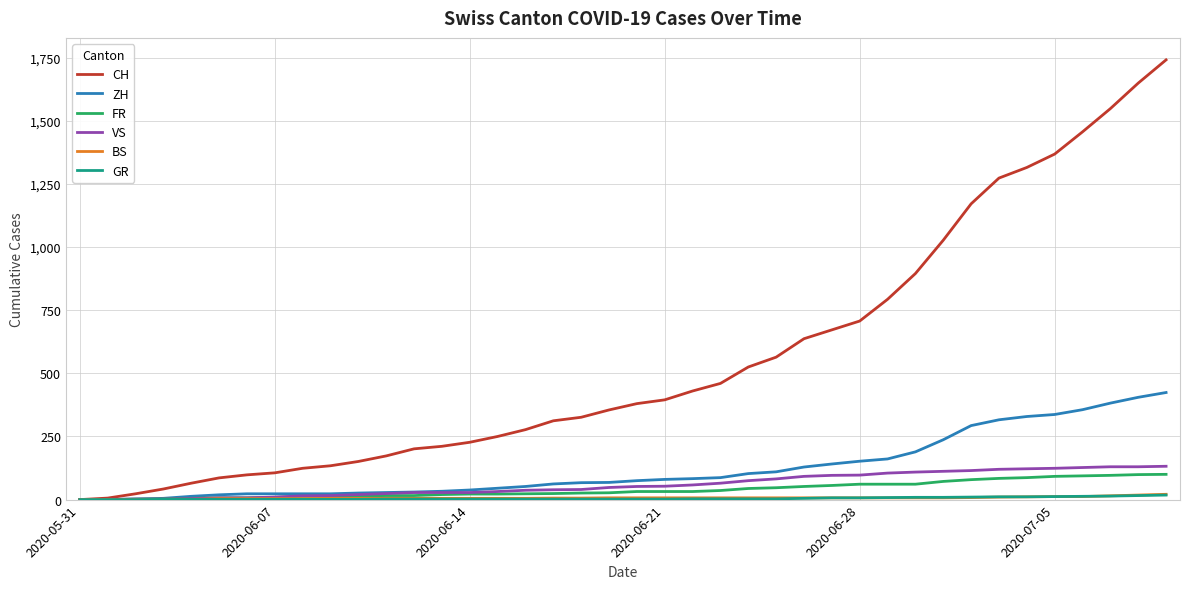

Which series has the largest total across all categories?

CH